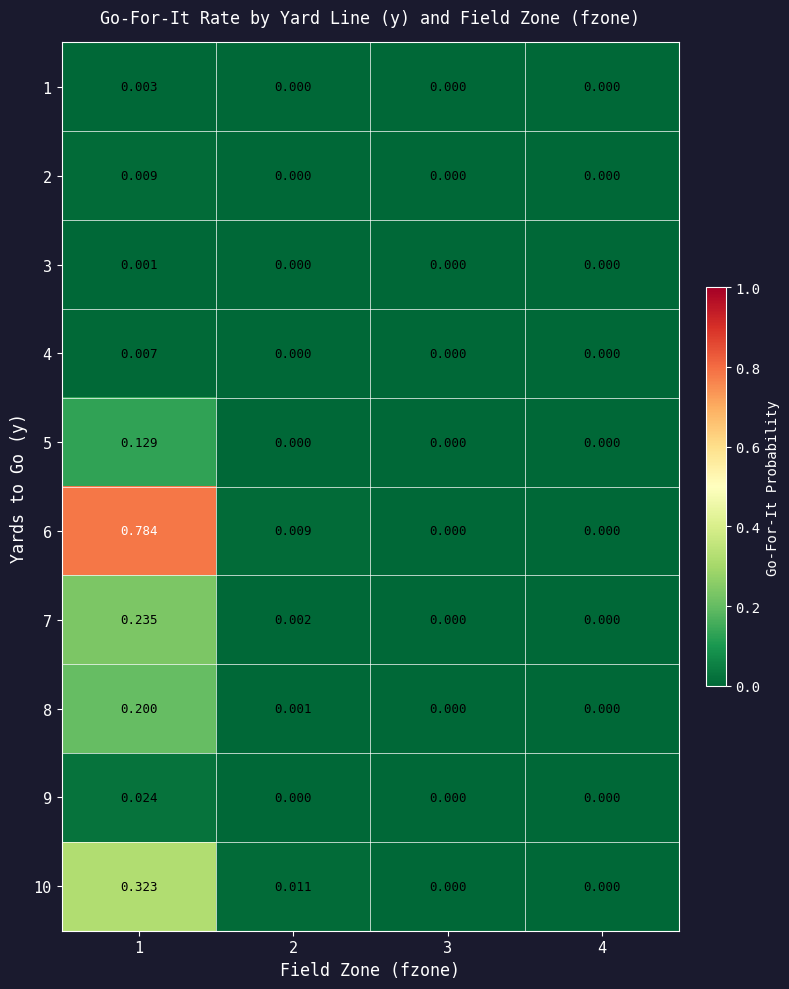

How many distinct data groups are displayed?

10